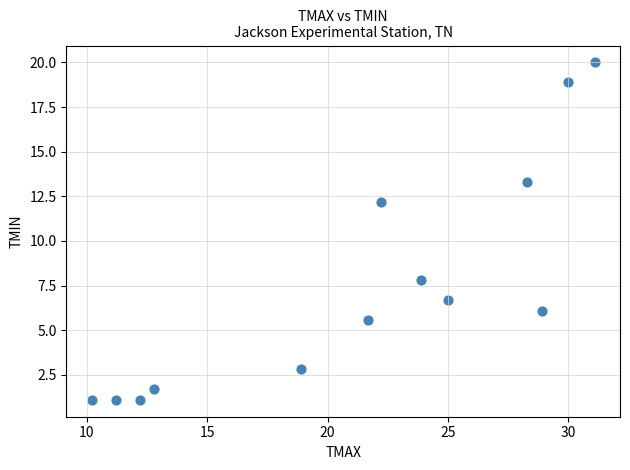

What is the range of X values (max minus min)?

20.9